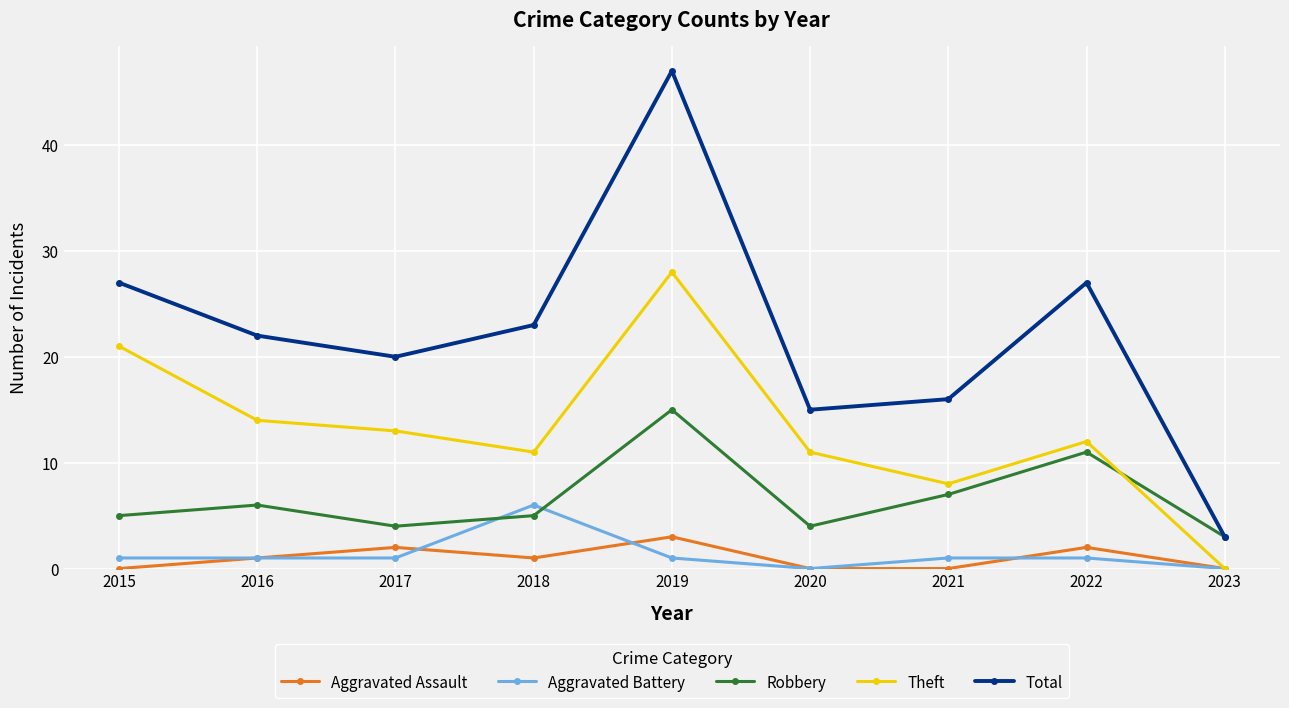

What is the spread (max minus min) of values at 2016?

21